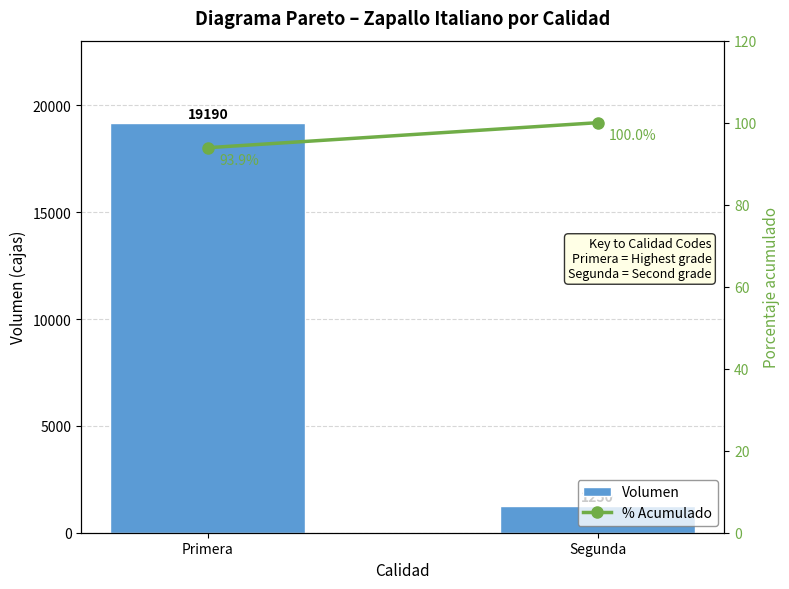

Does the chart contain any negative values?

No